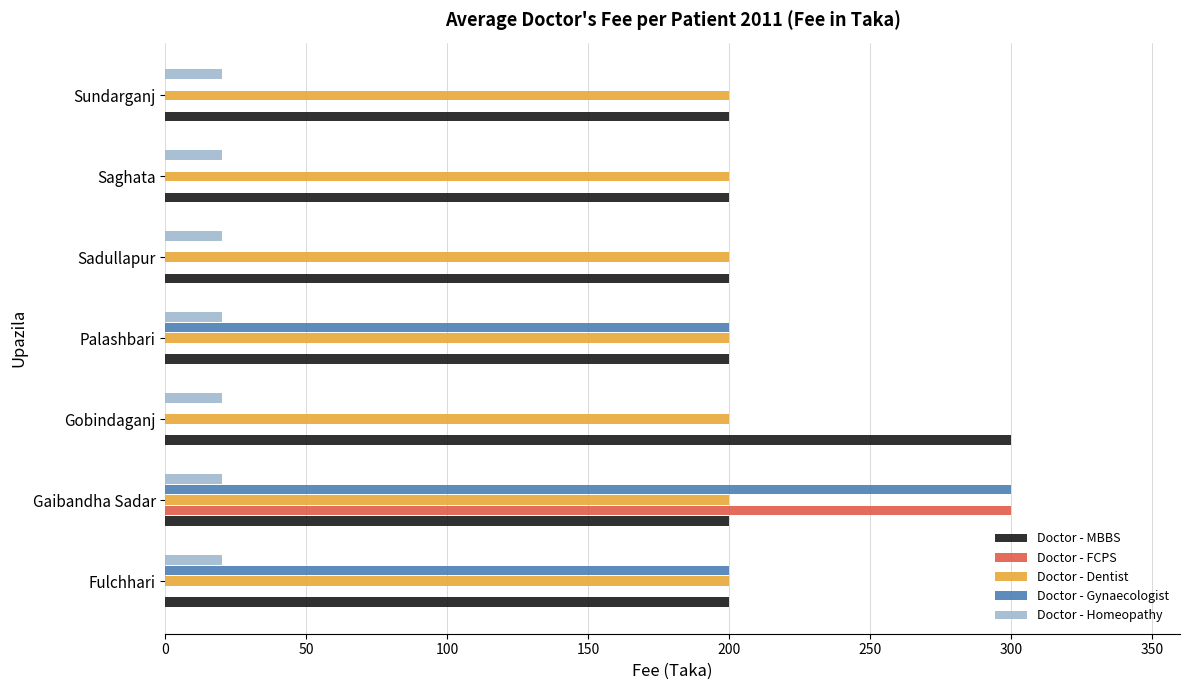

What is the sum of the Doctor - MBBS values at Gaibandha Sadar and Palashbari?

400